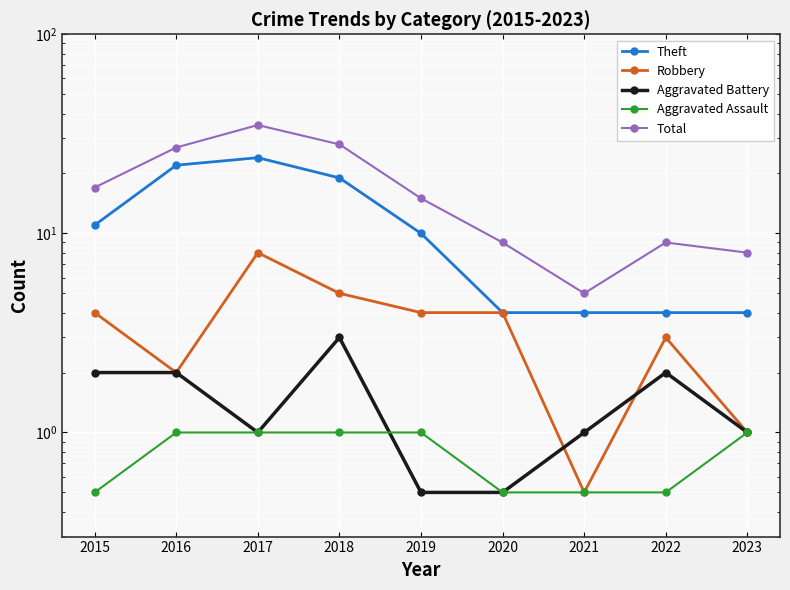

Which series has the largest total across all categories?

Total